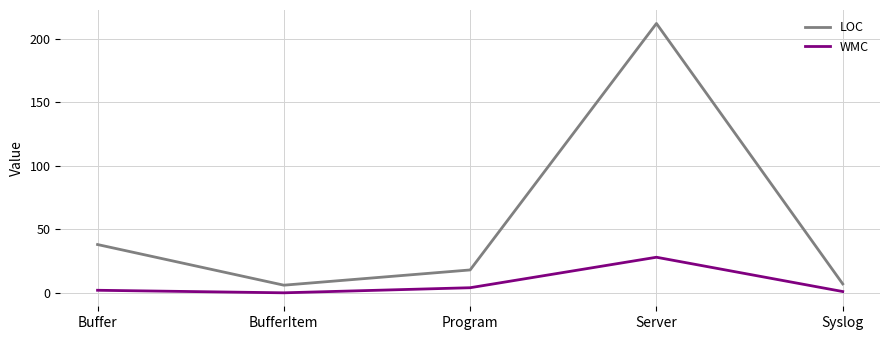

The value of LOC at Server is 212. True or false?

True